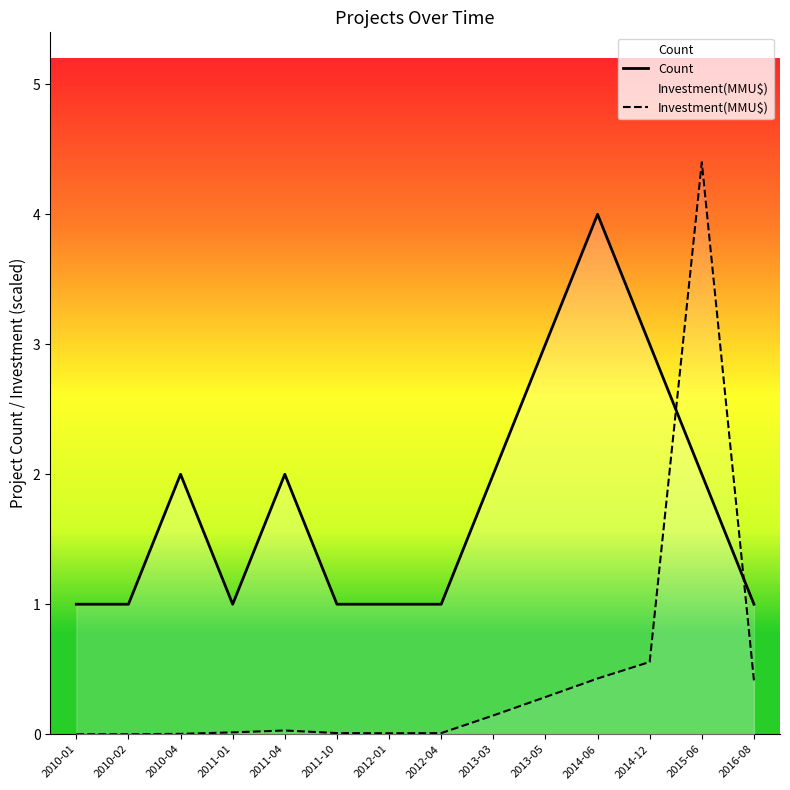

Read the Count value at 2015-06.

2.0